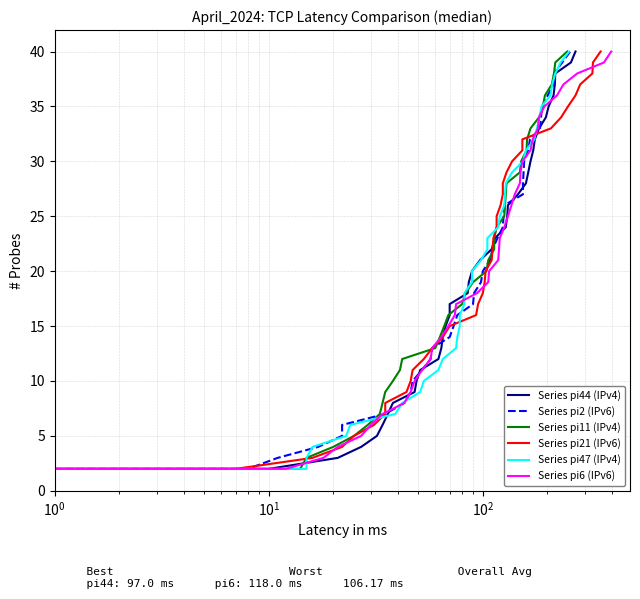

What is the value of the Series pi47 (IPv4) point at the 8th from the left?

8